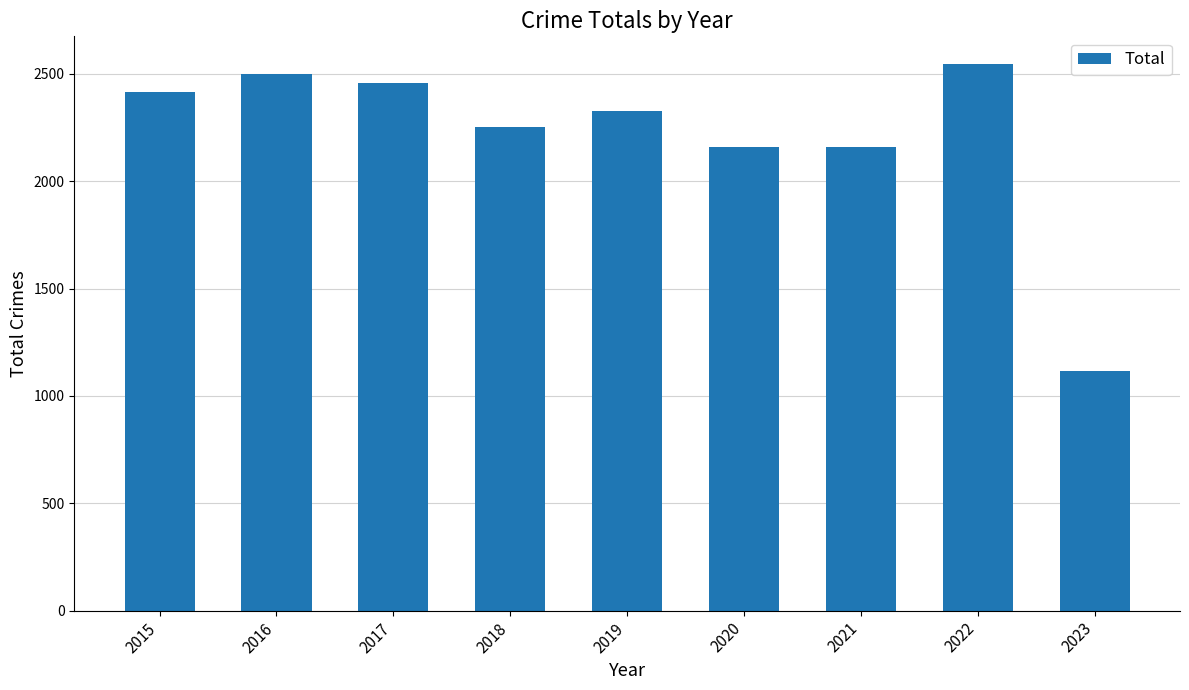

What is the value of the 2nd bar from the left?

2500